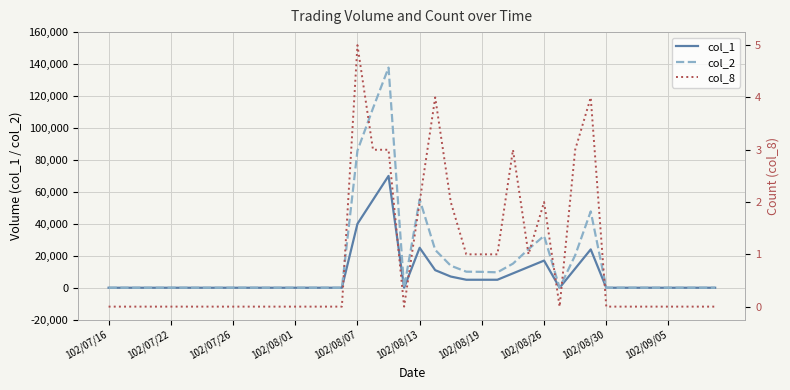

How many positive values does the col_8 series have?

14